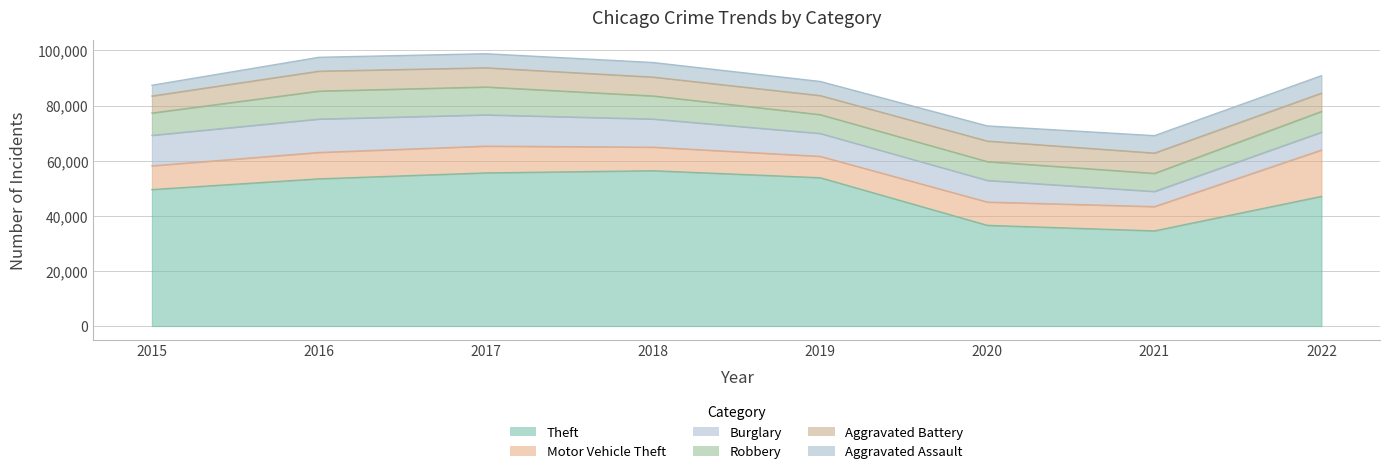

What is the sum of the Theft values at 2020 and 2022?

83642